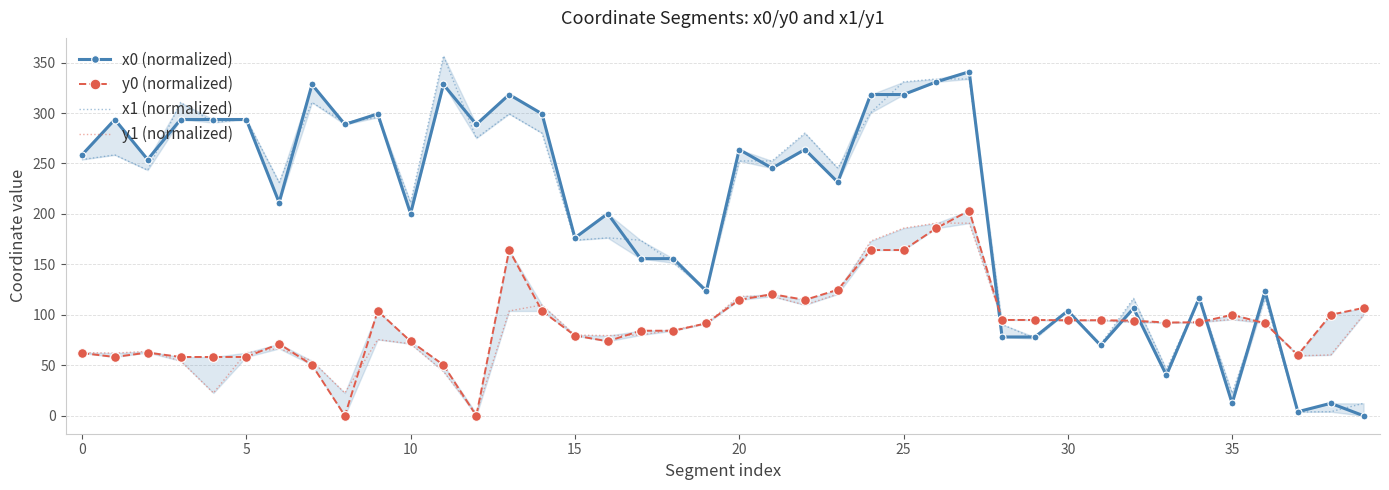

True or false: x0 (normalized) and x1 (normalized) intersect in this chart.

True